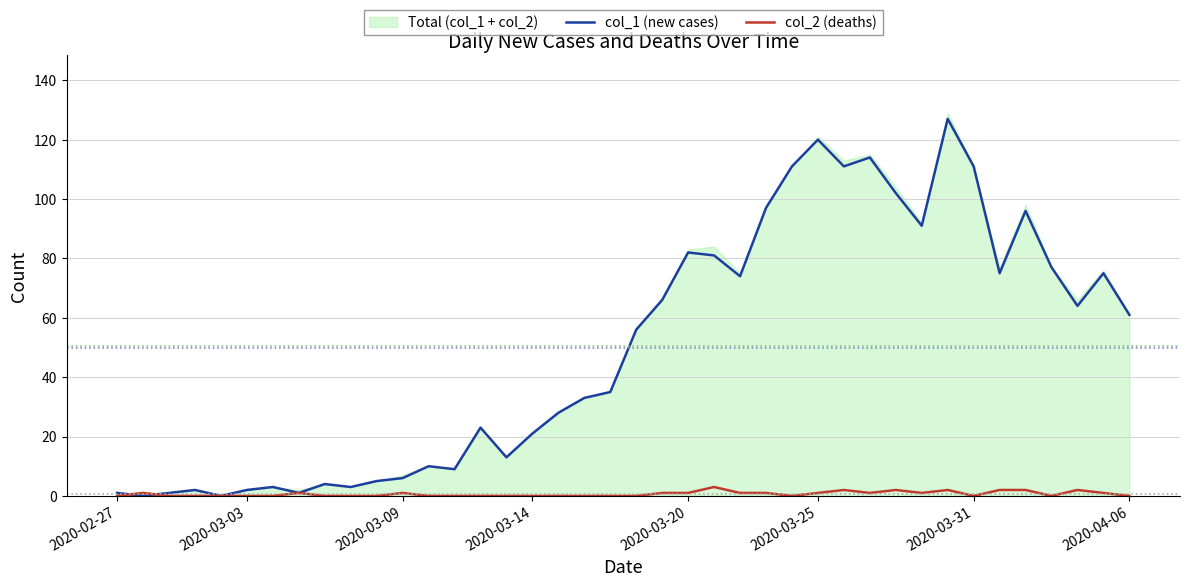

What is the difference between the maximum and minimum values in the col_2 (deaths) series?

3